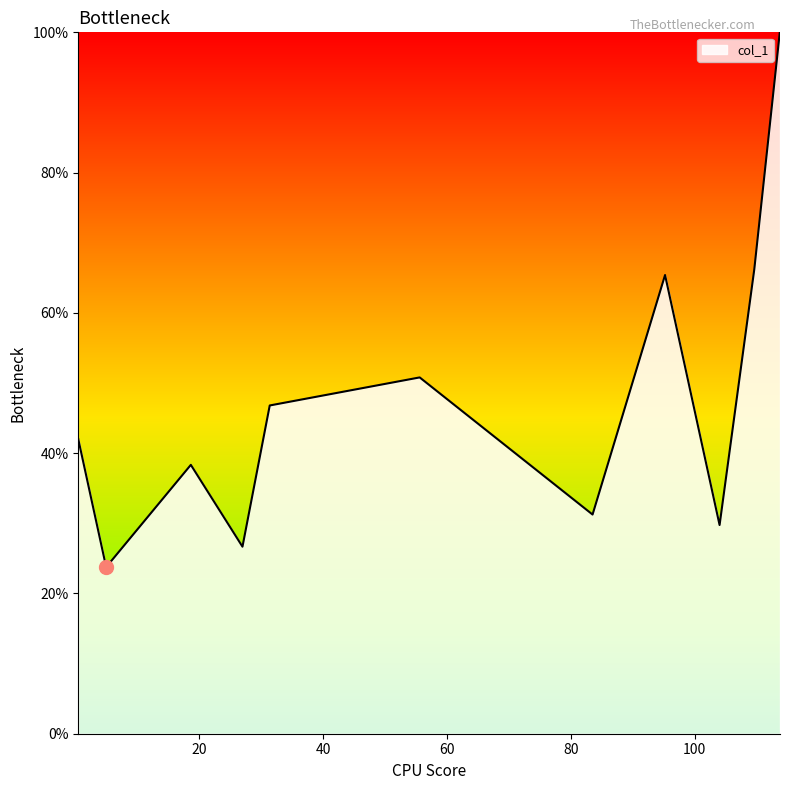

What is the smallest value displayed?

23.8